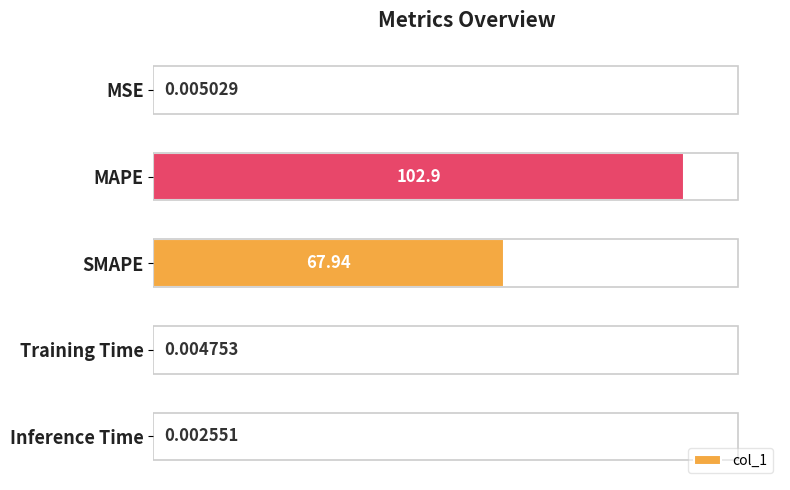

Which has a higher value, Inference Time or MSE?

MSE